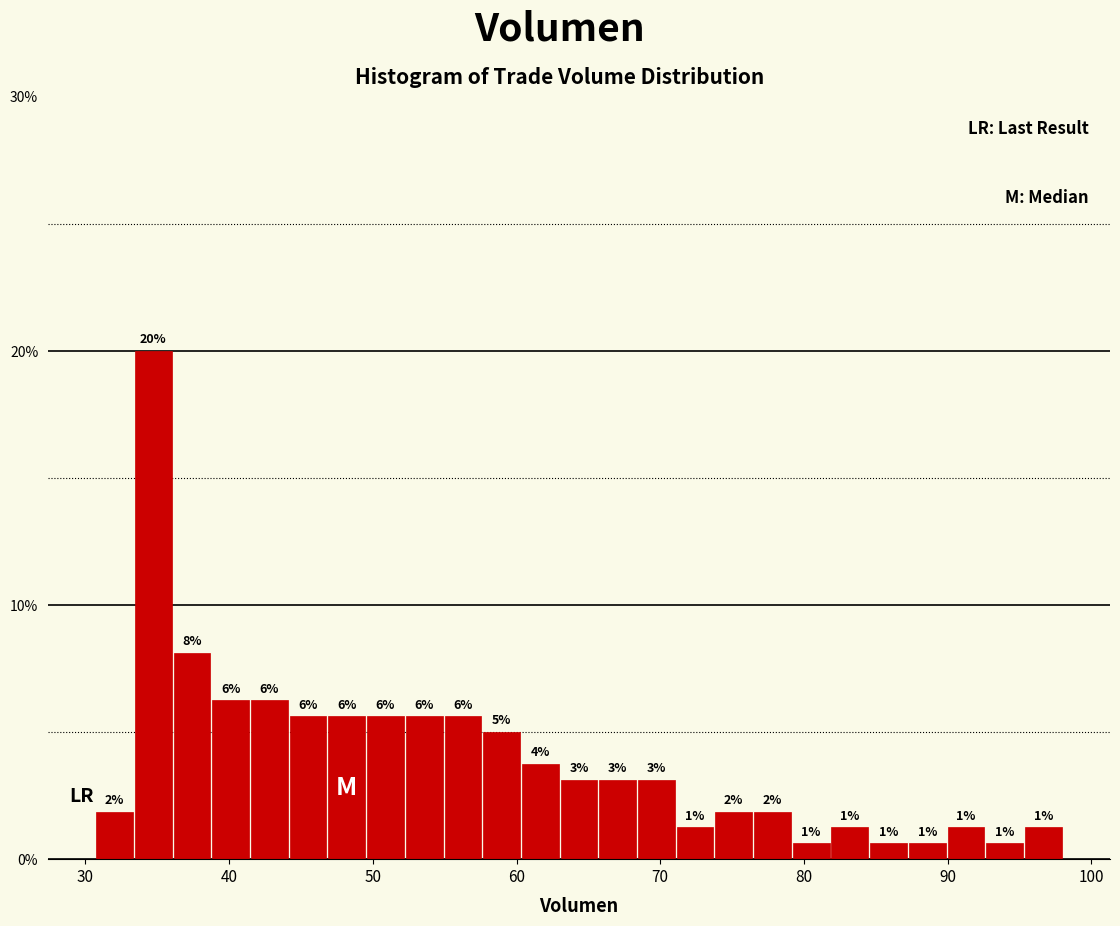

Read against the x-axis, roughly where is the centre of the tallest bar?

35